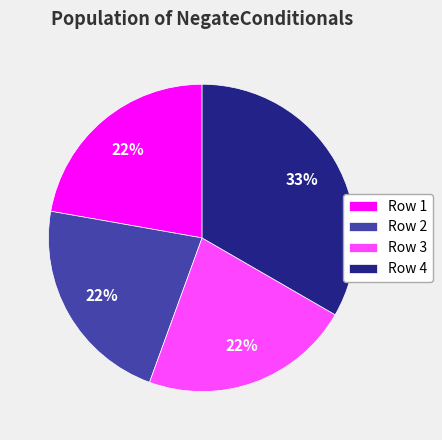

Does any single category account for the majority?

No